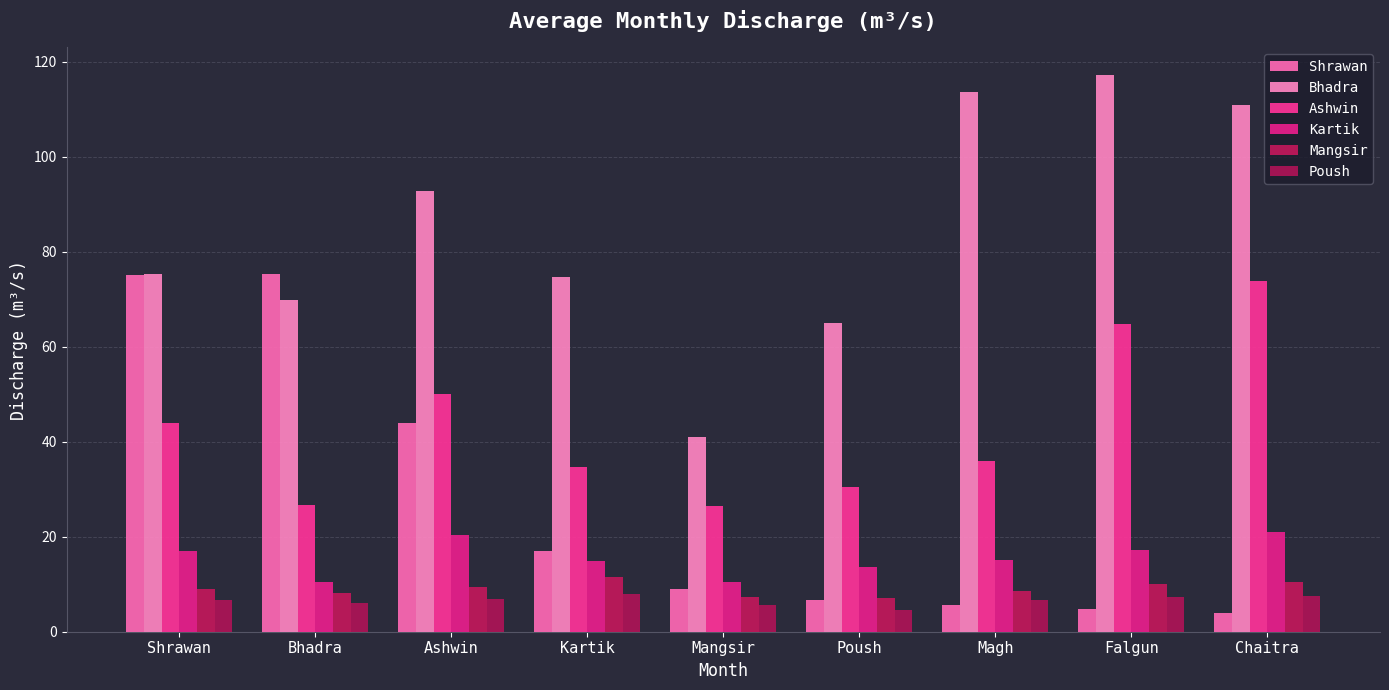

Rank the series at Ashwin from highest to lowest value.

Bhadra, Ashwin, Shrawan, Kartik, Mangsir, Poush